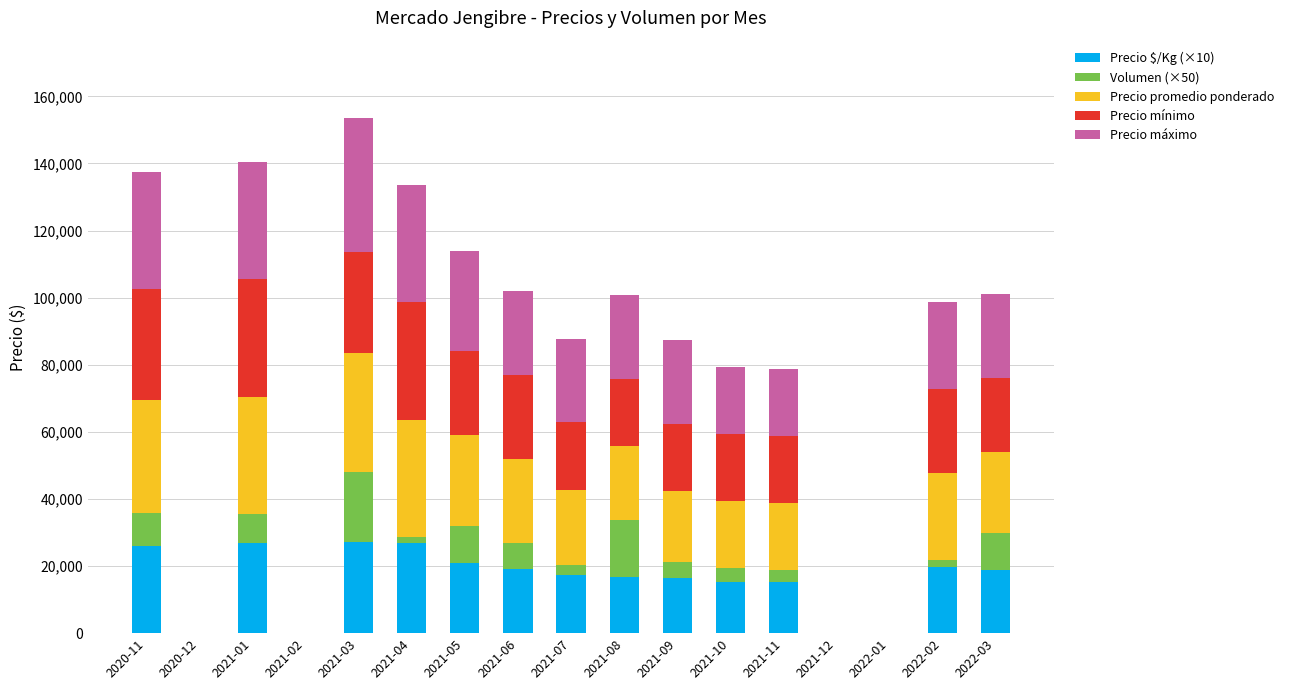

Read the Precio $/Kg (×10) value at 2021-09.

16350